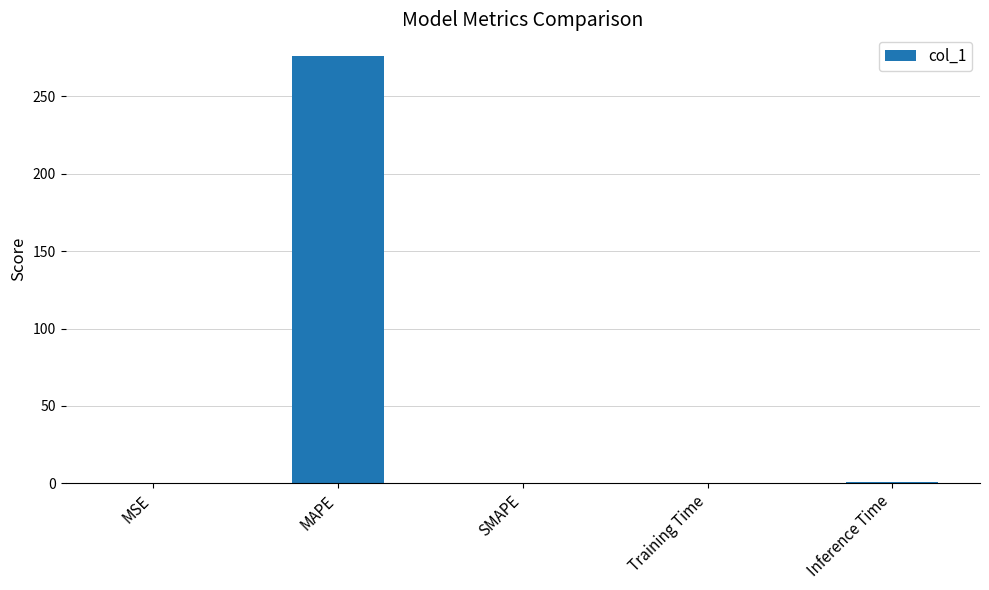

What is the change in value from MAPE to SMAPE?

-276.2